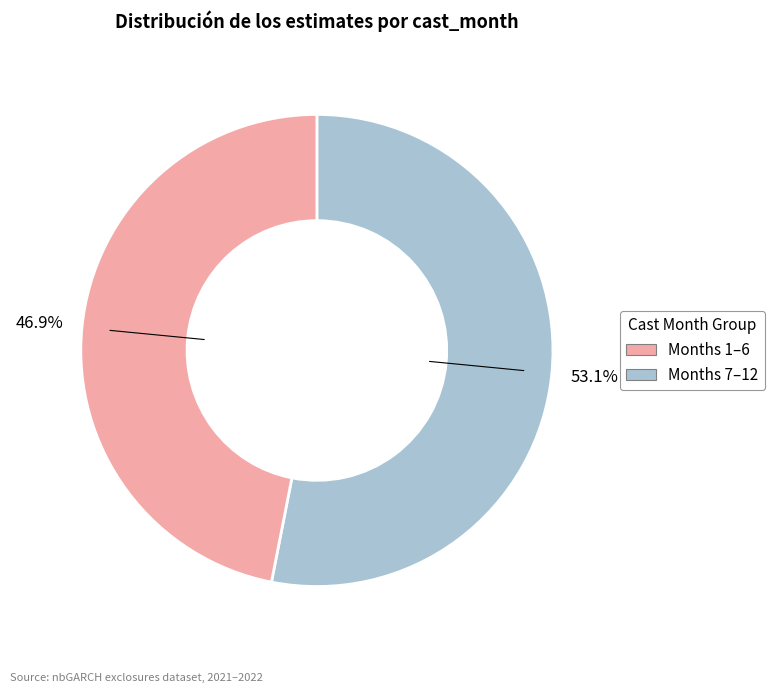

Does any single category account for the majority?

Yes